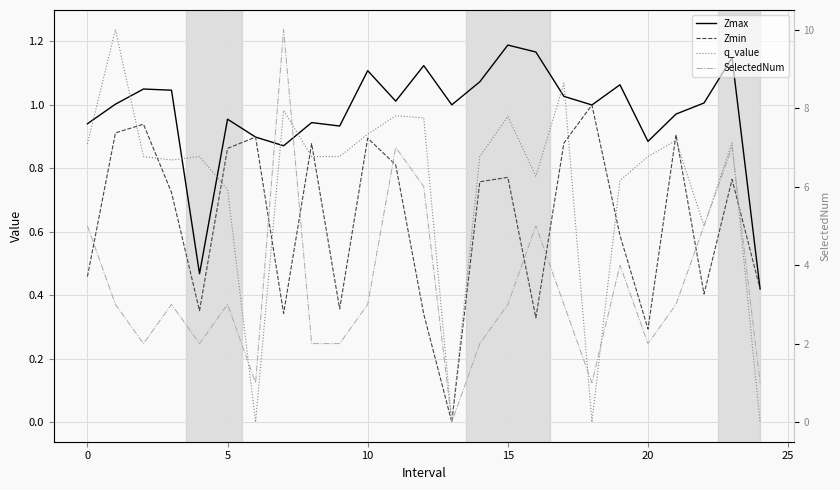

Is the value of q_value at 9 greater than the value of Zmin at 17?

No